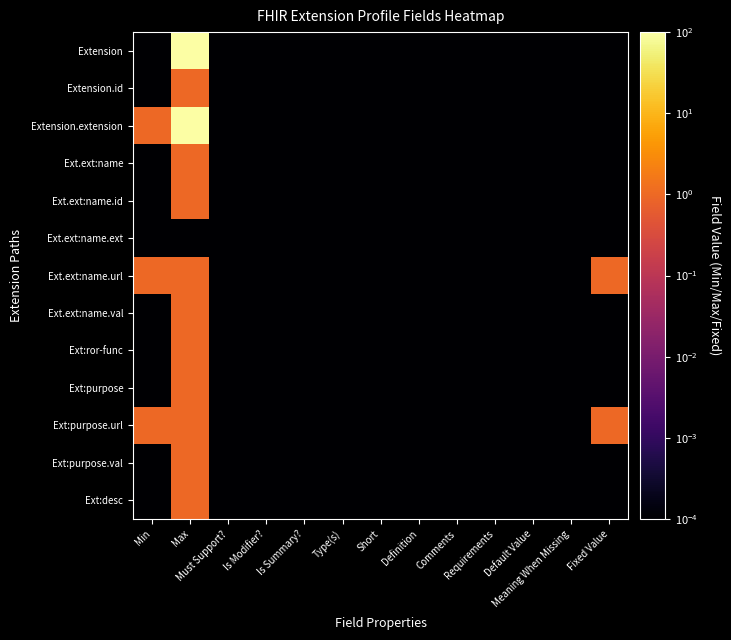

Reading left to right, what are all the values shown in this chart?

Extension: Min=0.0	Max=100.0	Must Support?=0.0	Is Modifier?=0.0	Is Summary?=0.0	Type(s)=0.0	Short=0.0	Definition=0.0	Comments=0.0	Requirements=0.0	Default Value=0.0	Meaning When Missing=0.0	Fixed Value=0.0
Extension.id: Min=0.0	Max=1.0	Must Support?=0.0	Is Modifier?=0.0	Is Summary?=0.0	Type(s)=0.0	Short=0.0	Definition=0.0	Comments=0.0	Requirements=0.0	Default Value=0.0	Meaning When Missing=0.0	Fixed Value=0.0
Extension.extension: Min=1.0	Max=100.0	Must Support?=0.0	Is Modifier?=0.0	Is Summary?=0.0	Type(s)=0.0	Short=0.0	Definition=0.0	Comments=0.0	Requirements=0.0	Default Value=0.0	Meaning When Missing=0.0	Fixed Value=0.0
Ext.ext:name: Min=0.0	Max=1.0	Must Support?=0.0	Is Modifier?=0.0	Is Summary?=0.0	Type(s)=0.0	Short=0.0	Definition=0.0	Comments=0.0	Requirements=0.0	Default Value=0.0	Meaning When Missing=0.0	Fixed Value=0.0
Ext.ext:name.id: Min=0.0	Max=1.0	Must Support?=0.0	Is Modifier?=0.0	Is Summary?=0.0	Type(s)=0.0	Short=0.0	Definition=0.0	Comments=0.0	Requirements=0.0	Default Value=0.0	Meaning When Missing=0.0	Fixed Value=0.0
Ext.ext:name.ext: Min=0.0	Max=0.0	Must Support?=0.0	Is Modifier?=0.0	Is Summary?=0.0	Type(s)=0.0	Short=0.0	Definition=0.0	Comments=0.0	Requirements=0.0	Default Value=0.0	Meaning When Missing=0.0	Fixed Value=0.0
Ext.ext:name.url: Min=1.0	Max=1.0	Must Support?=0.0	Is Modifier?=0.0	Is Summary?=0.0	Type(s)=0.0	Short=0.0	Definition=0.0	Comments=0.0	Requirements=0.0	Default Value=0.0	Meaning When Missing=0.0	Fixed Value=1.0
Ext.ext:name.val: Min=0.0	Max=1.0	Must Support?=0.0	Is Modifier?=0.0	Is Summary?=0.0	Type(s)=0.0	Short=0.0	Definition=0.0	Comments=0.0	Requirements=0.0	Default Value=0.0	Meaning When Missing=0.0	Fixed Value=0.0
Ext:ror-func: Min=0.0	Max=1.0	Must Support?=0.0	Is Modifier?=0.0	Is Summary?=0.0	Type(s)=0.0	Short=0.0	Definition=0.0	Comments=0.0	Requirements=0.0	Default Value=0.0	Meaning When Missing=0.0	Fixed Value=0.0
Ext:purpose: Min=0.0	Max=1.0	Must Support?=0.0	Is Modifier?=0.0	Is Summary?=0.0	Type(s)=0.0	Short=0.0	Definition=0.0	Comments=0.0	Requirements=0.0	Default Value=0.0	Meaning When Missing=0.0	Fixed Value=0.0
Ext:purpose.url: Min=1.0	Max=1.0	Must Support?=0.0	Is Modifier?=0.0	Is Summary?=0.0	Type(s)=0.0	Short=0.0	Definition=0.0	Comments=0.0	Requirements=0.0	Default Value=0.0	Meaning When Missing=0.0	Fixed Value=1.0
Ext:purpose.val: Min=0.0	Max=1.0	Must Support?=0.0	Is Modifier?=0.0	Is Summary?=0.0	Type(s)=0.0	Short=0.0	Definition=0.0	Comments=0.0	Requirements=0.0	Default Value=0.0	Meaning When Missing=0.0	Fixed Value=0.0
Ext:desc: Min=0.0	Max=1.0	Must Support?=0.0	Is Modifier?=0.0	Is Summary?=0.0	Type(s)=0.0	Short=0.0	Definition=0.0	Comments=0.0	Requirements=0.0	Default Value=0.0	Meaning When Missing=0.0	Fixed Value=0.0